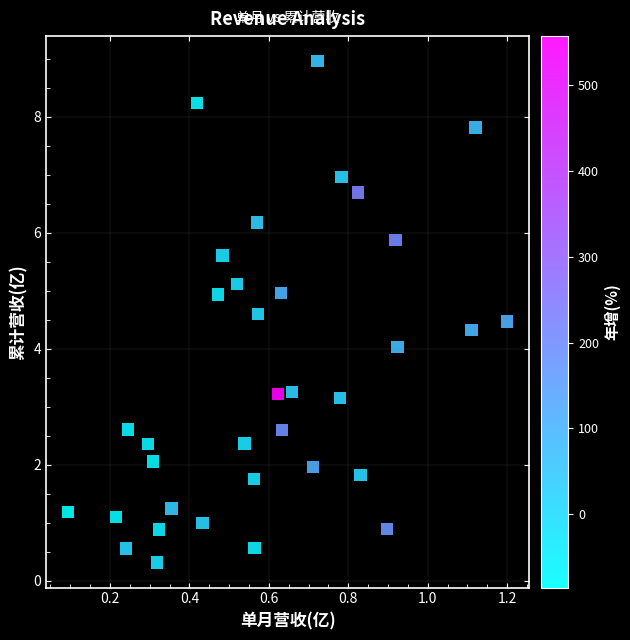

What is the range of Y values (max minus min)?

8.6